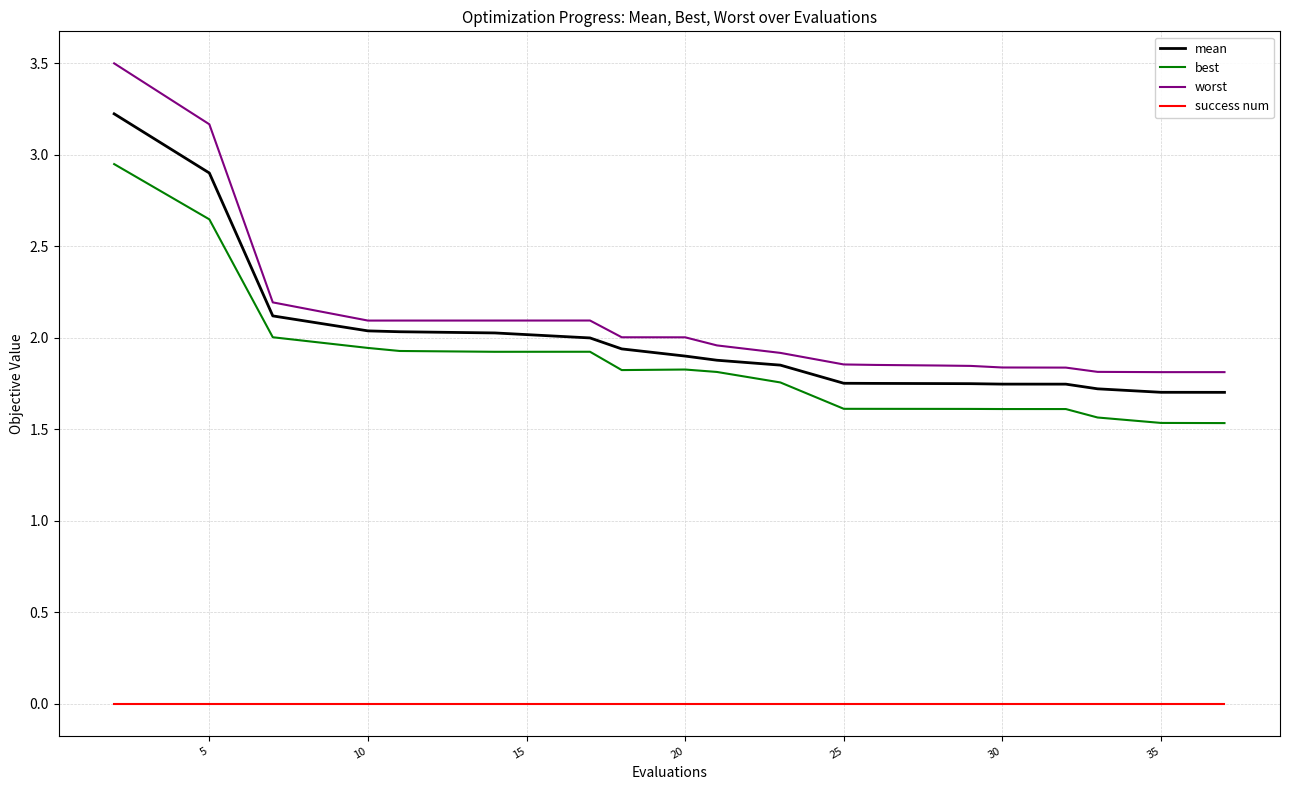

What is the maximum value for mean?

3.2